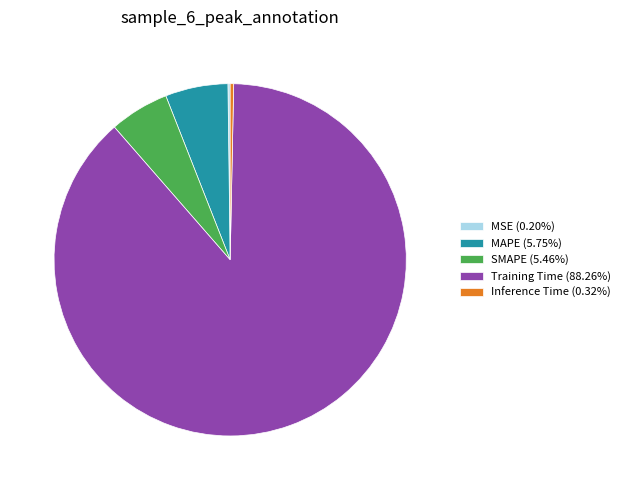

Combined, do Inference Time and MAPE account for over 50%?

No